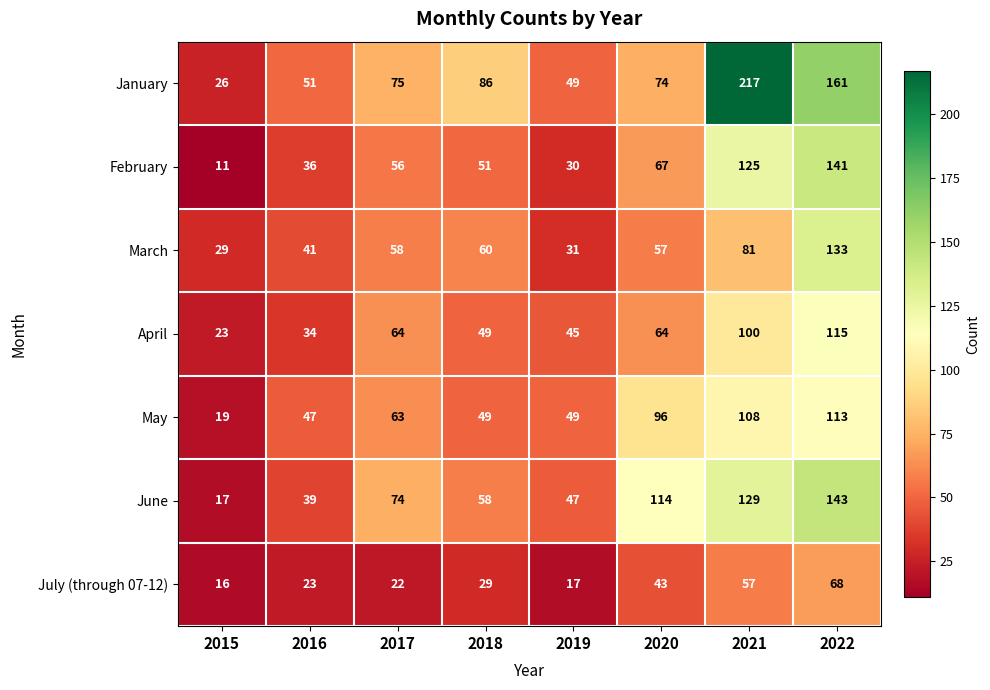

Rank the series at 2016 from lowest to highest value.

July (through 07-12), April, February, June, March, May, January